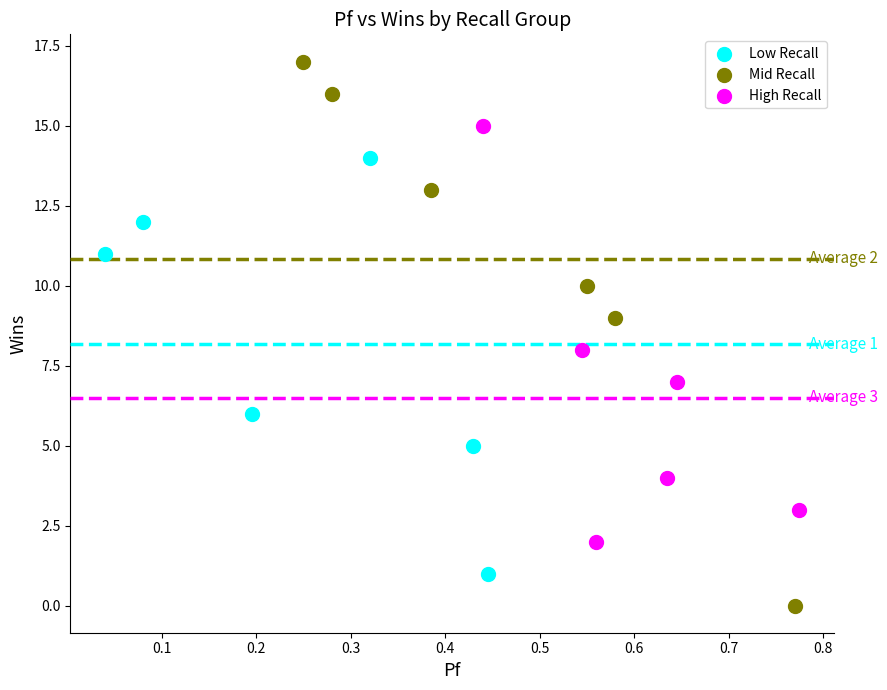

Which series has the widest spread of Y values?

Mid Recall